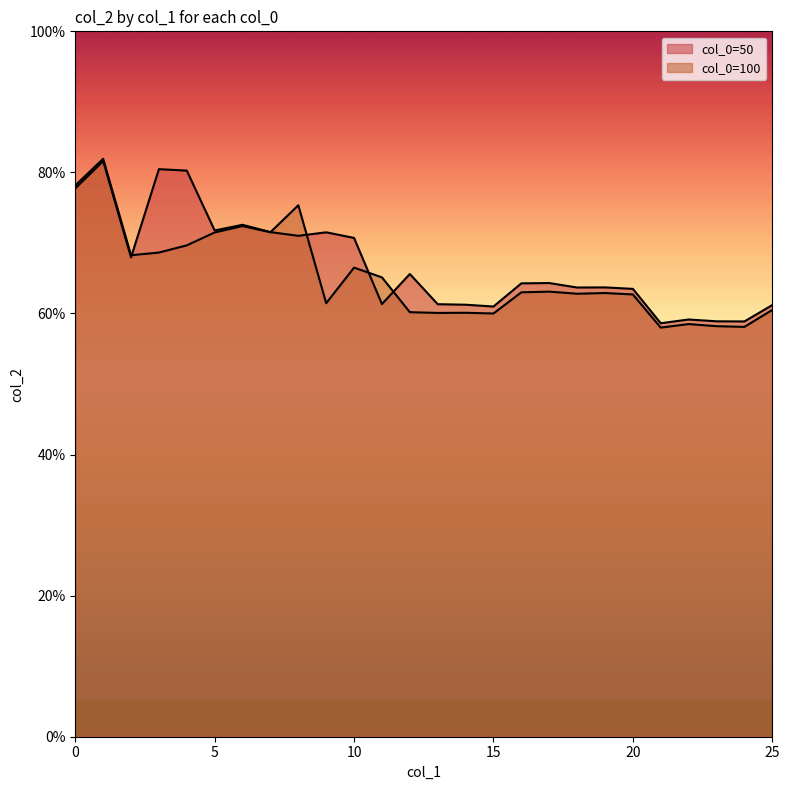

Which series has the widest spread of values?

col_0=100